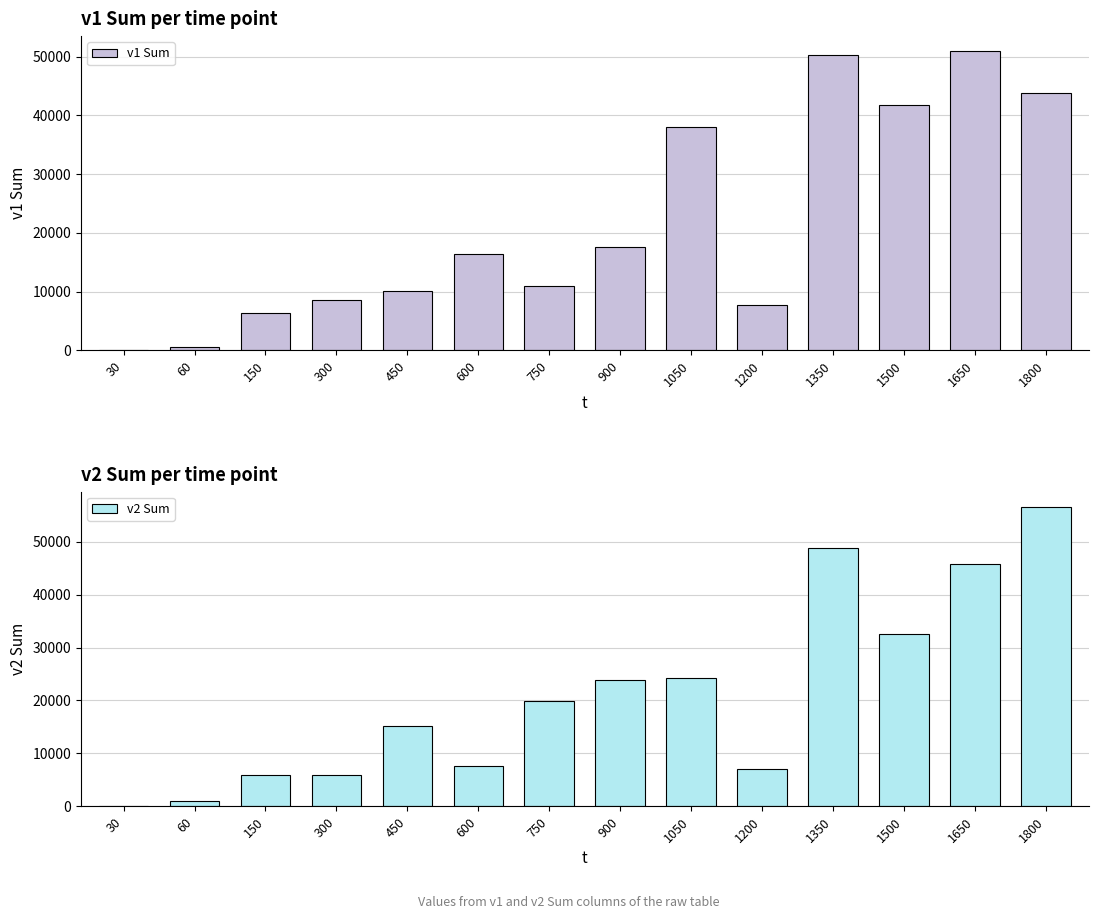

Which series has the largest total across all categories?

v1 Sum